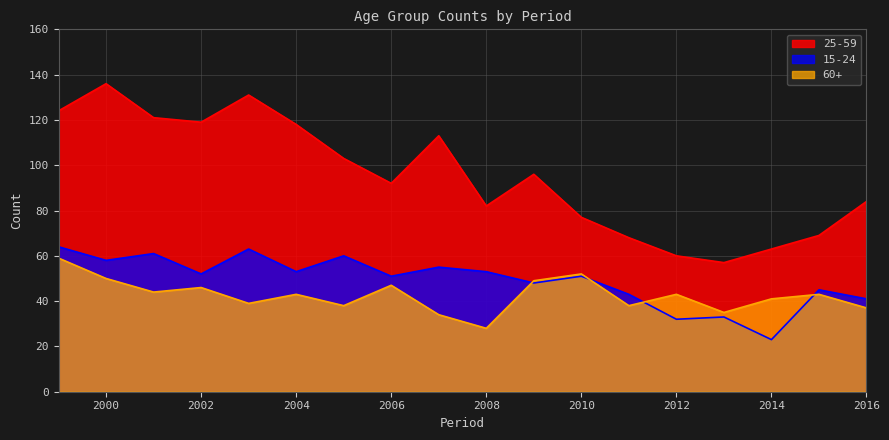

How many values in the 60+ series are below 43?

8